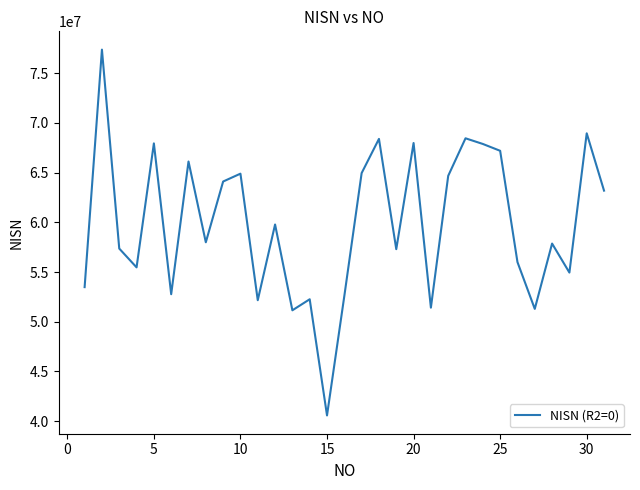

What is the maximum value shown in the chart?

77378098